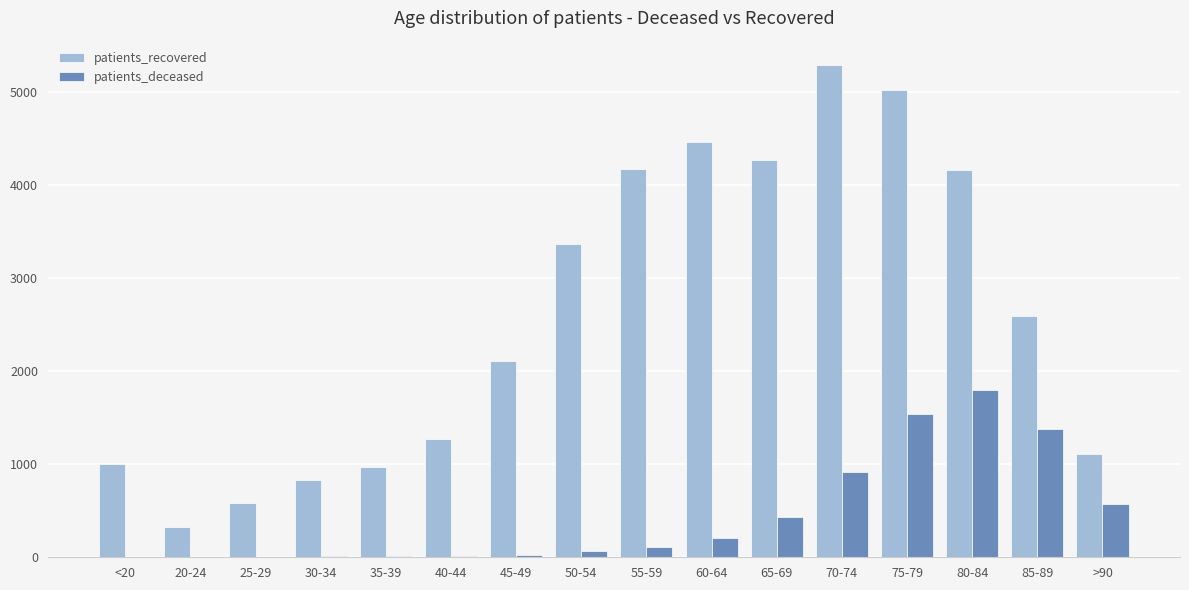

The value of patients_recovered at 30-34 is 463. True or false?

False